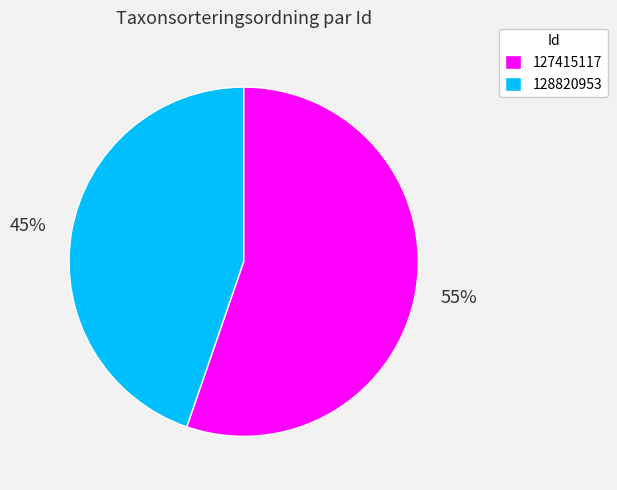

To the nearest percent, what is the combined percentage of 128820953 and 127415117?

100%